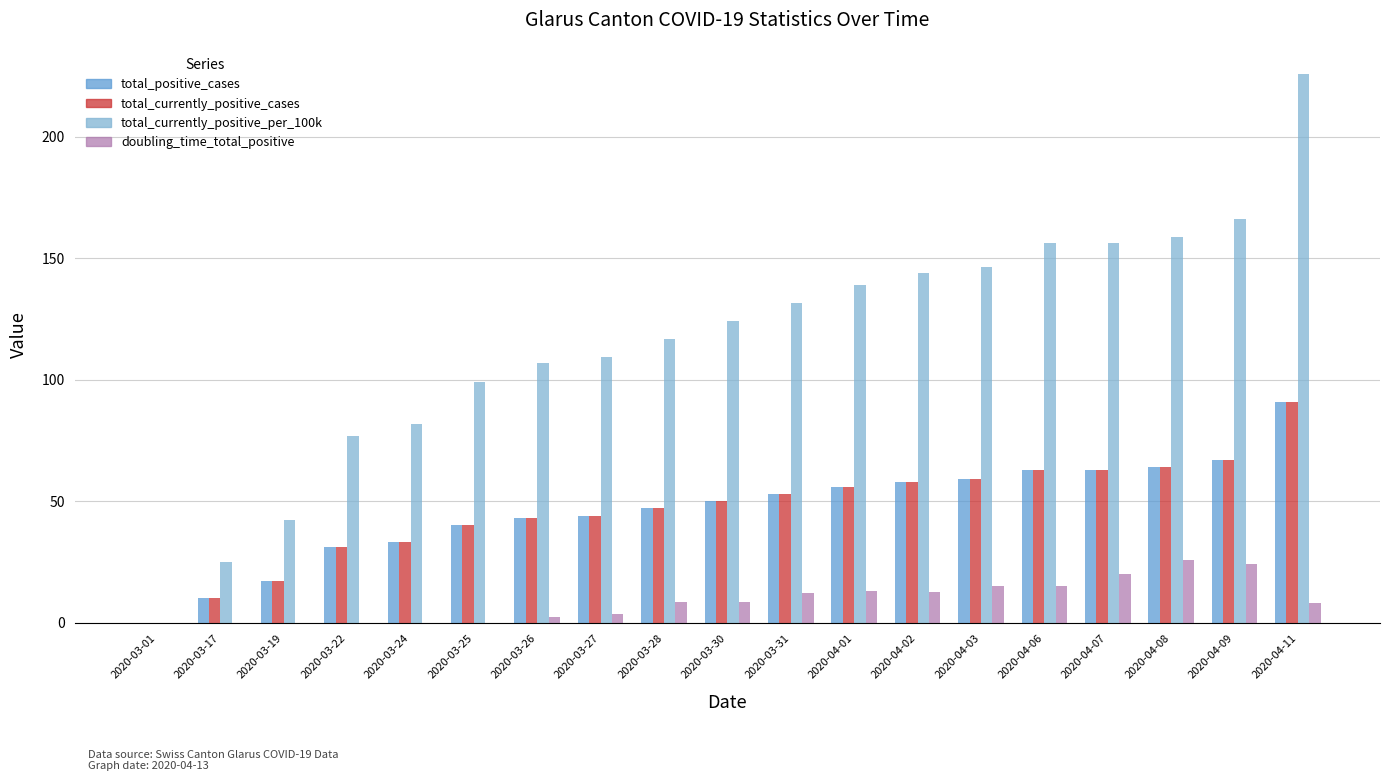

At which category is the sum across all series the highest?

2020-04-11